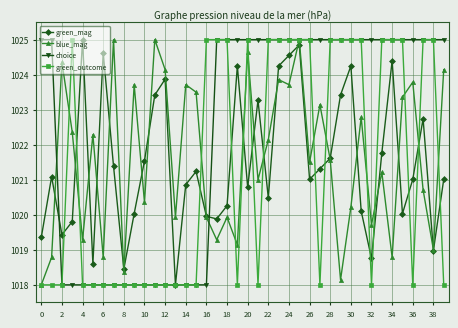

At how many categories does at least one series exceed 1023?

36